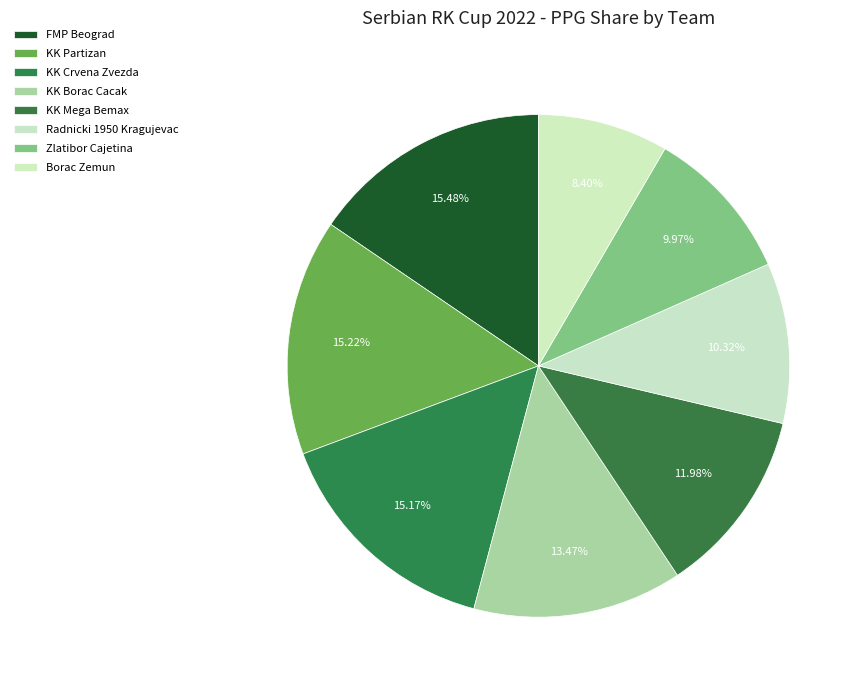

To the nearest percent, what is the combined percentage of KK Mega Bemax and Borac Zemun?

20%